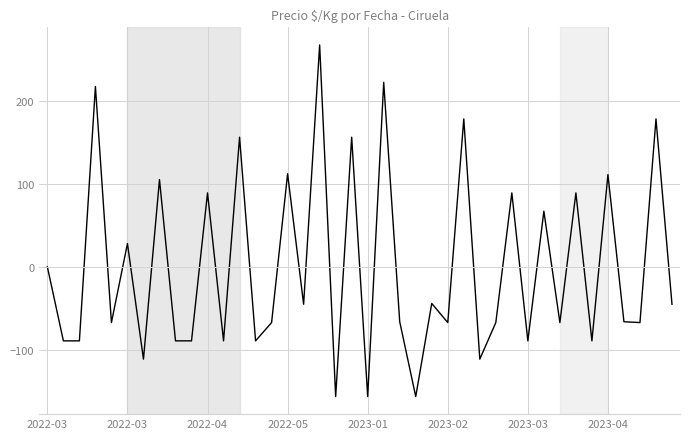

Does the chart display data point markers on the line(s)?

No